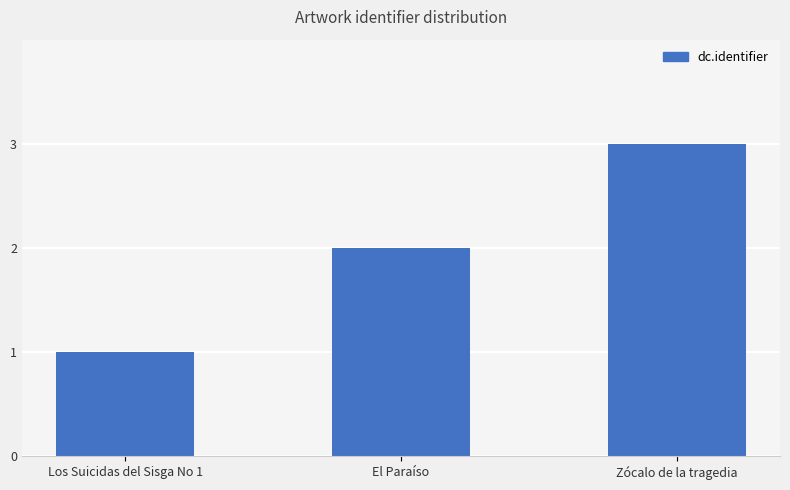

What is the difference between the maximum and minimum values?

2